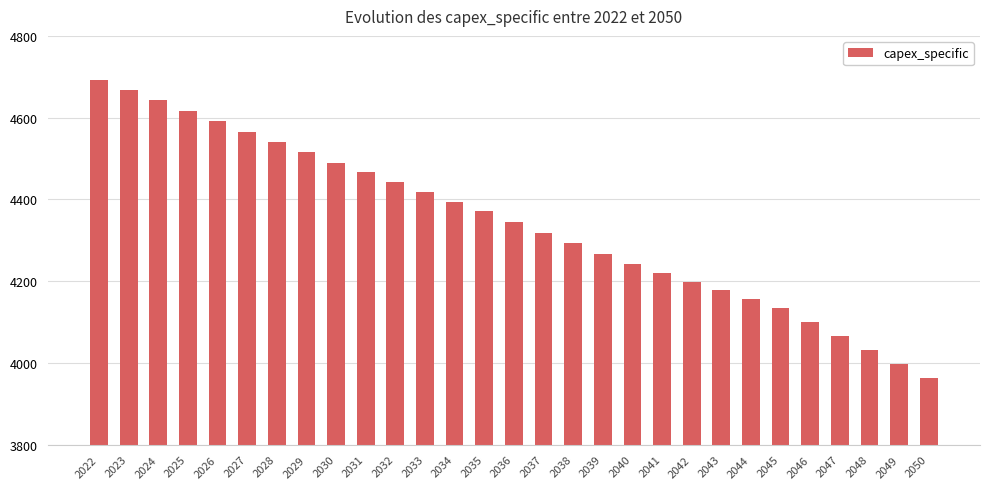

What is the sum of the values at 2050 and 2038?

8254.8